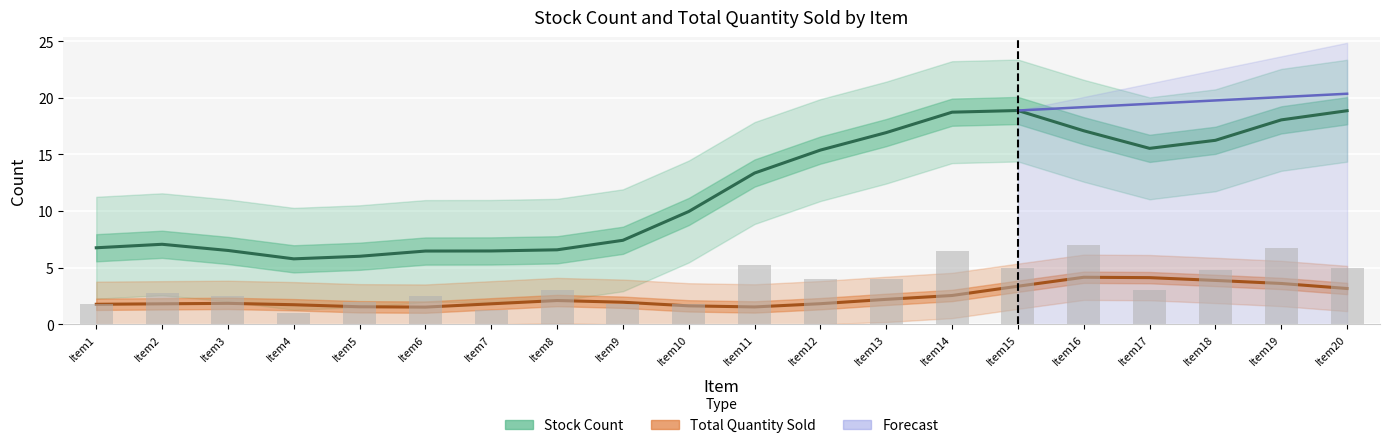

Which has a higher value, Item8 or Item16?

Item16